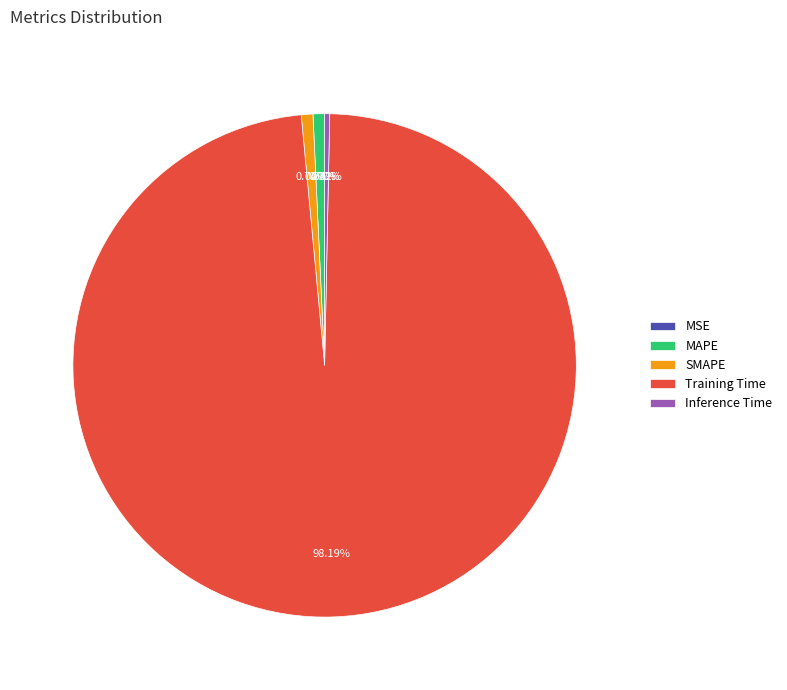

Do SMAPE and MAPE together represent more than half of the pie?

No